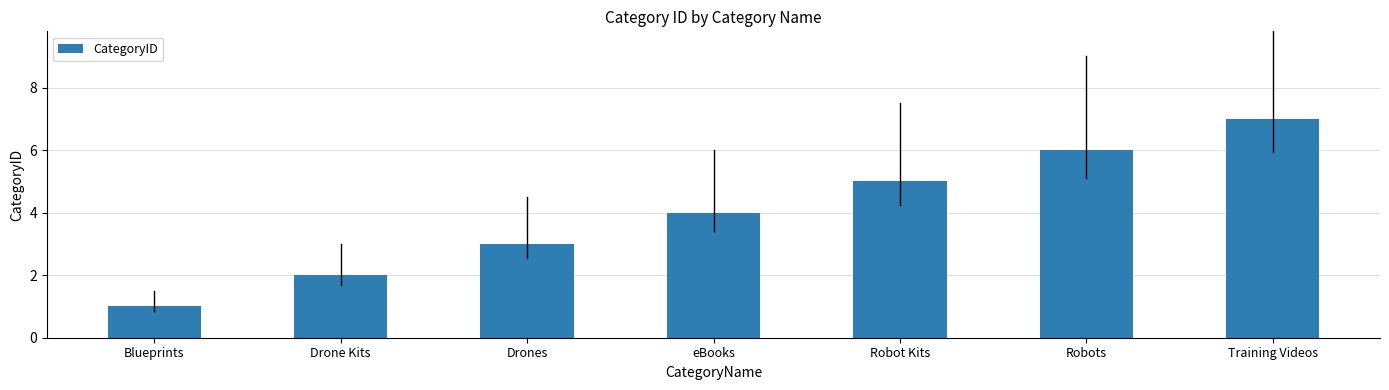

Rank the categories by value from lowest to highest.

Blueprints, Drone Kits, Drones, eBooks, Robot Kits, Robots, Training Videos